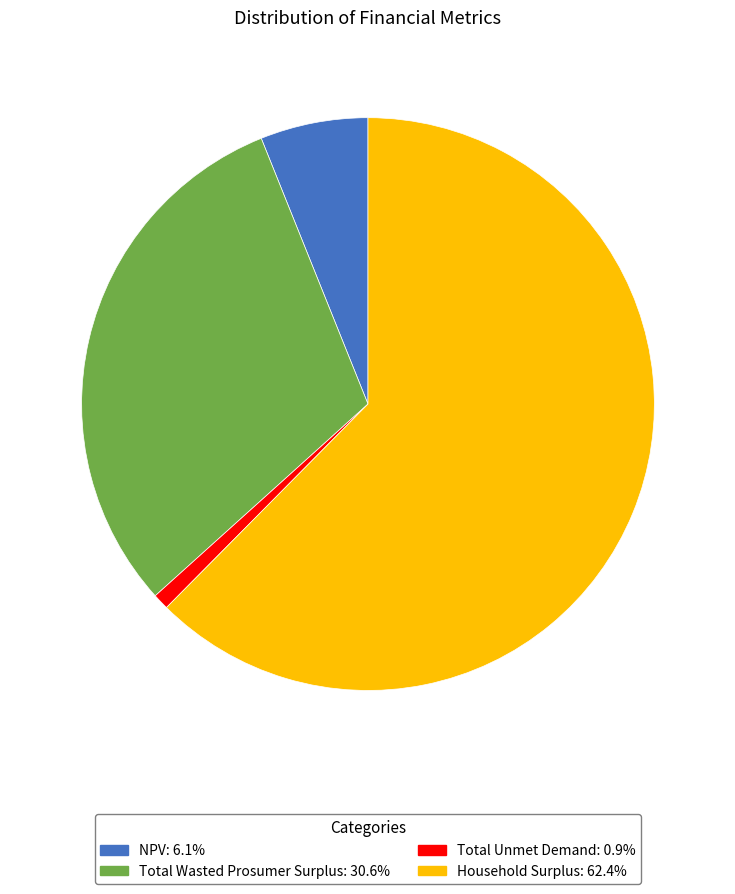

Is Household Surplus the majority of the pie?

Yes